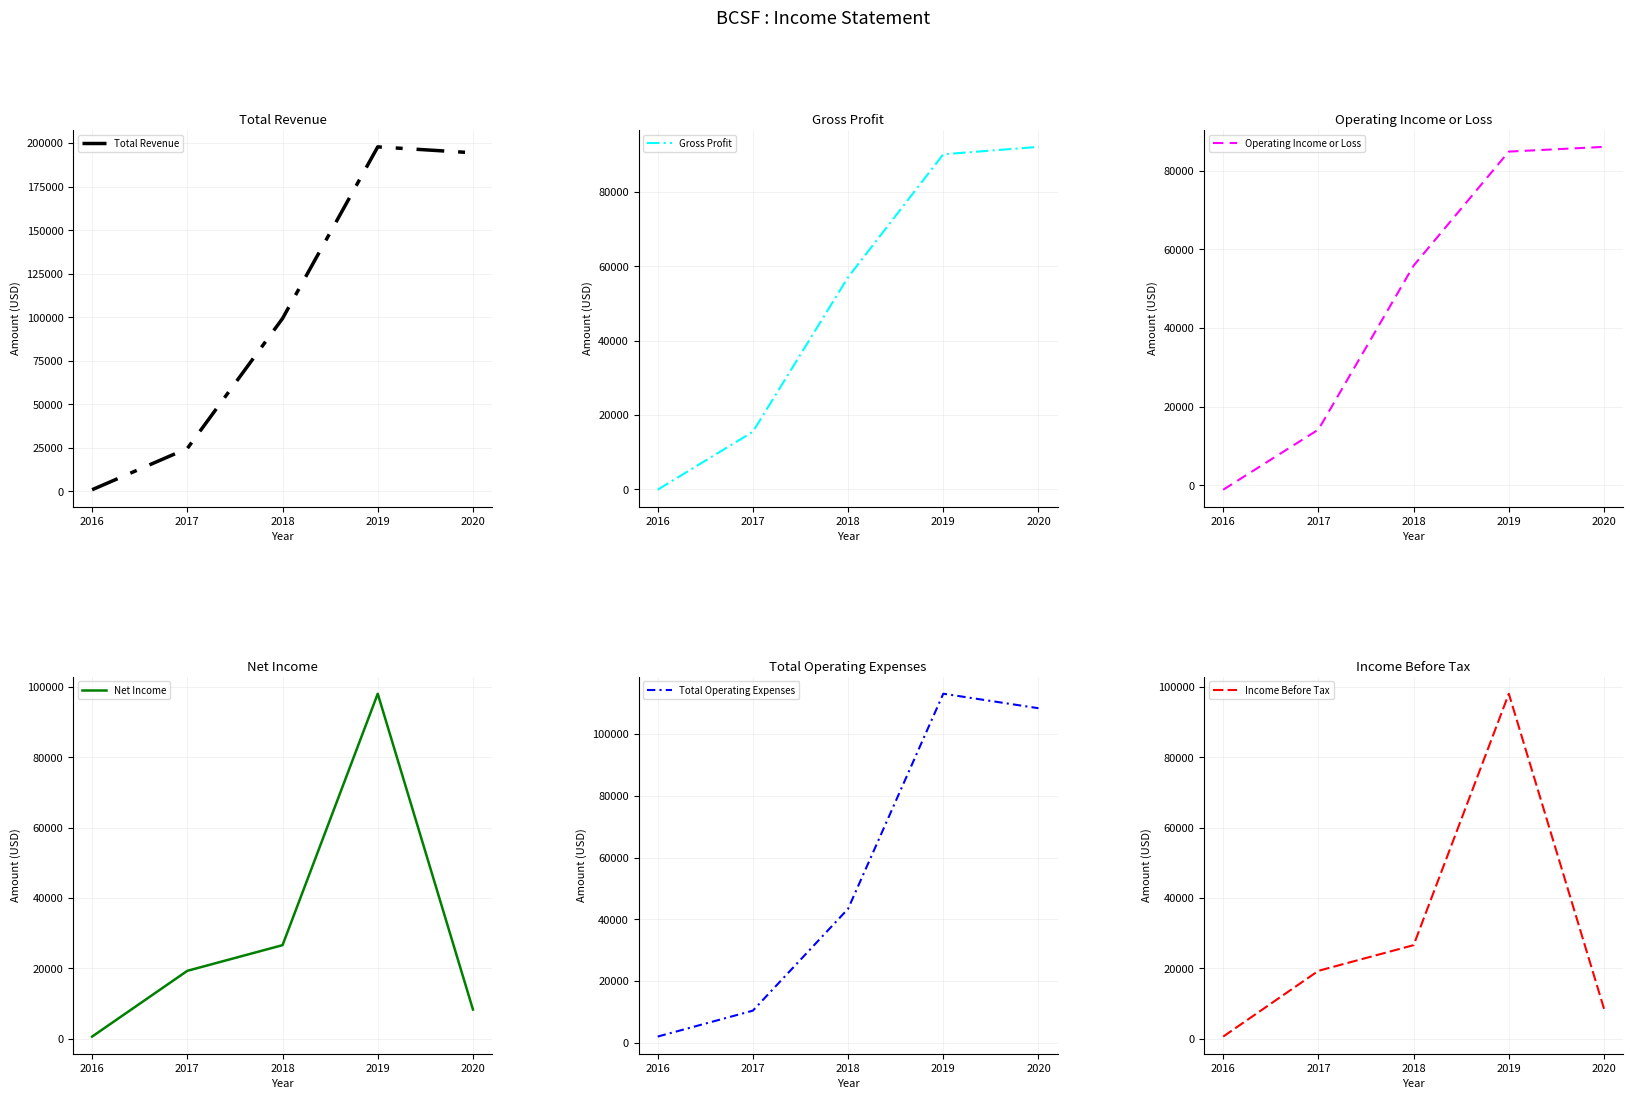

How many values in Operating Income or Loss are below zero?

1